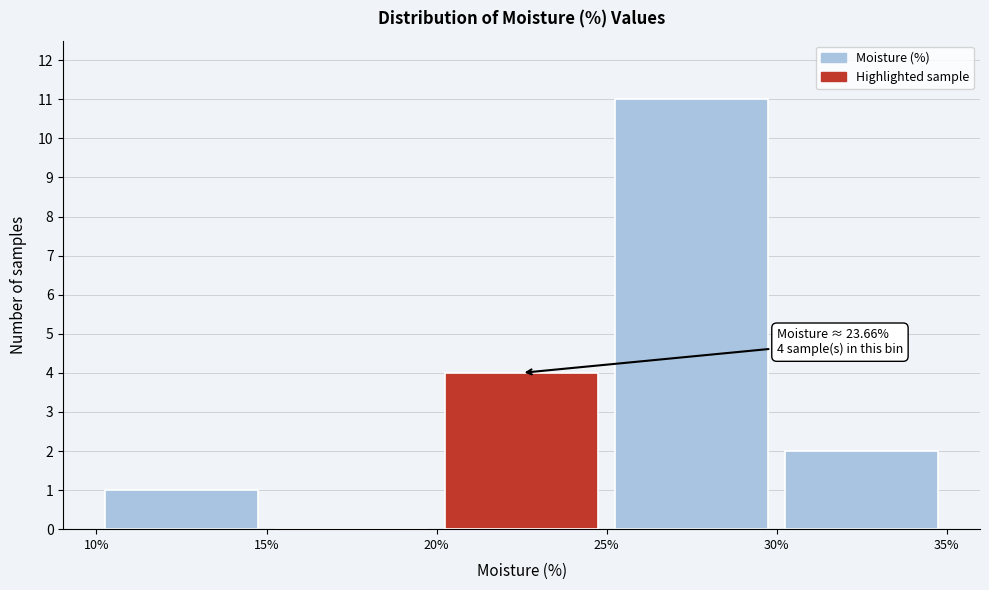

Which range on the x-axis has the tallest bar?

25% to 30%